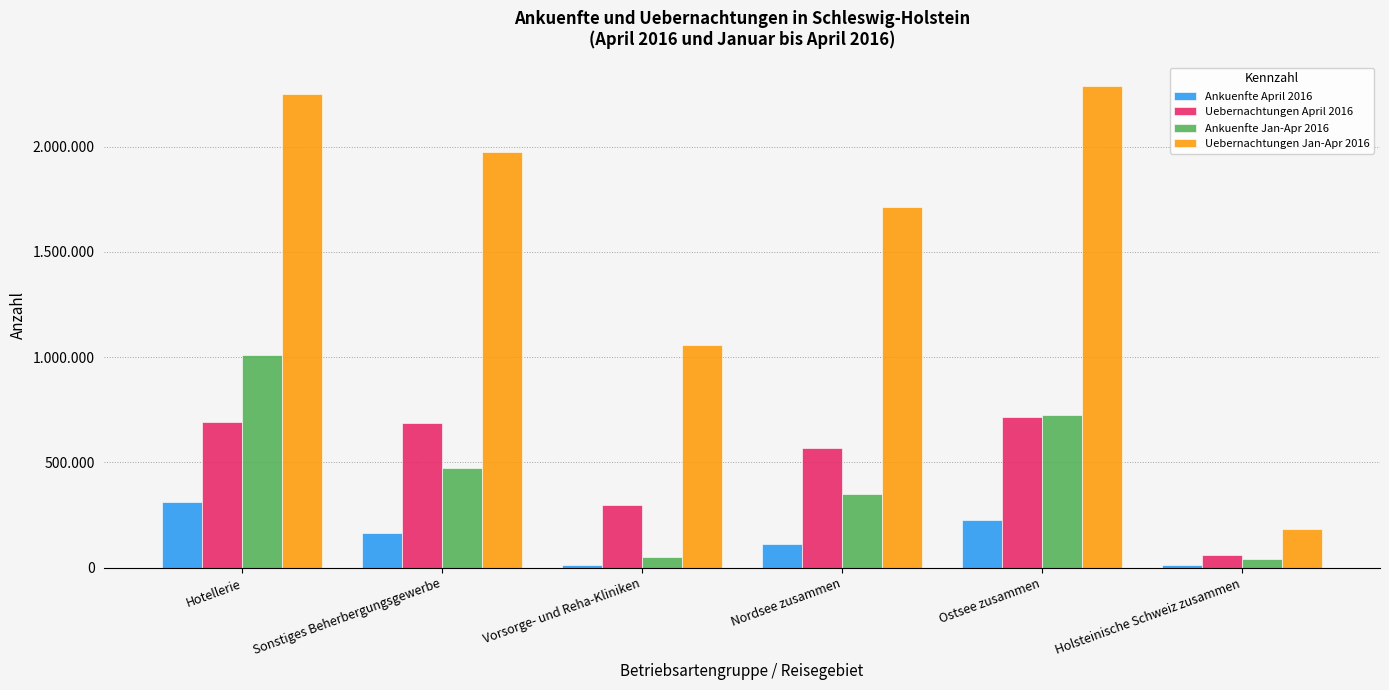

Reading left to right, transcribe all the data shown in this chart.

Ankuenfte April 2016: 310060	166766	13258	112944	226571	14931
Uebernachtungen April 2016: 693757	688268	298088	567520	715715	58516
Ankuenfte Jan-Apr 2016: 1010037	473439	51121	348592	725586	40785
Uebernachtungen Jan-Apr 2016: 2247813	1972254	1056670	1712923	2286528	183985